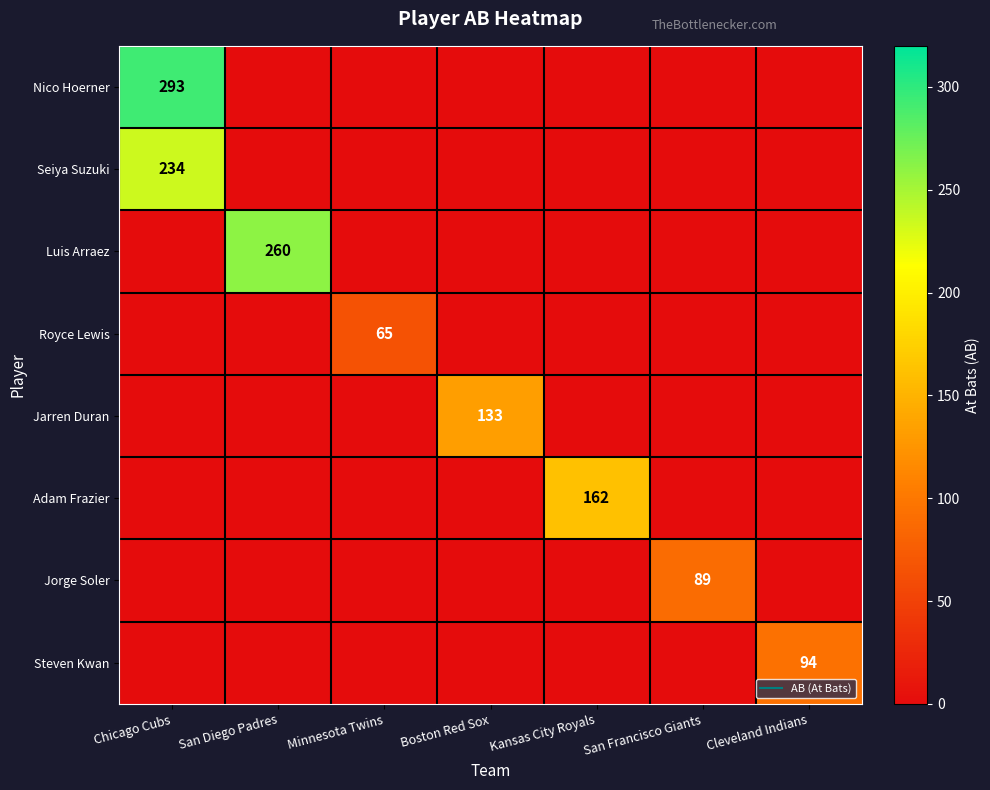

Rank the series at San Diego Padres from highest to lowest value.

Luis Arraez, Nico Hoerner, Seiya Suzuki, Royce Lewis, Jarren Duran, Adam Frazier, Jorge Soler, Steven Kwan